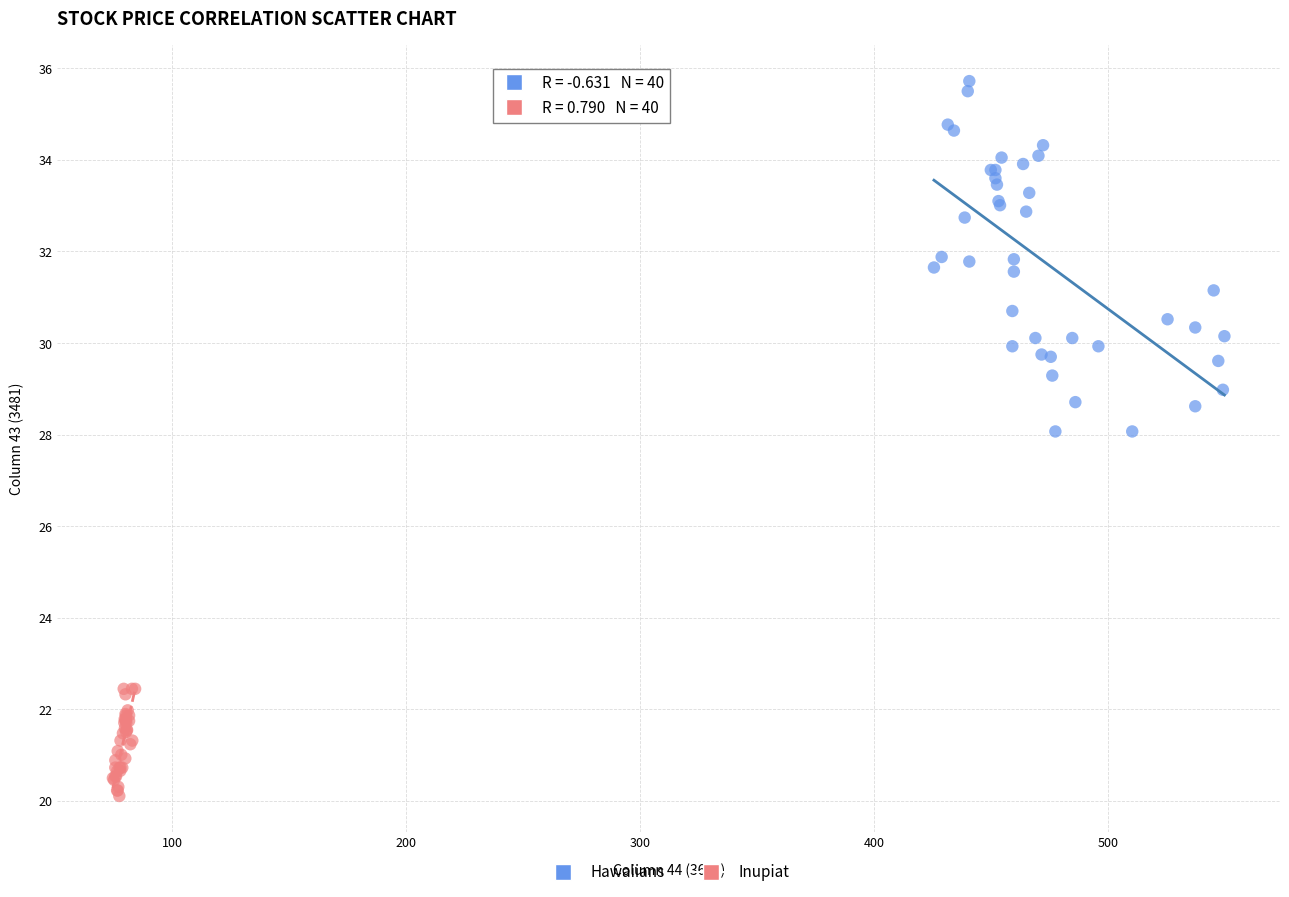

Which series has the widest spread of Y values?

Hawaiians